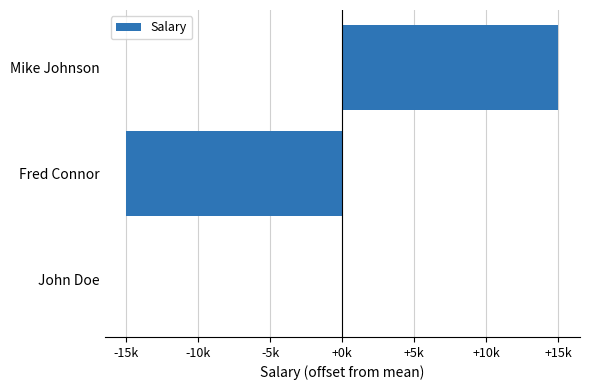

Are the bars horizontal?

Yes